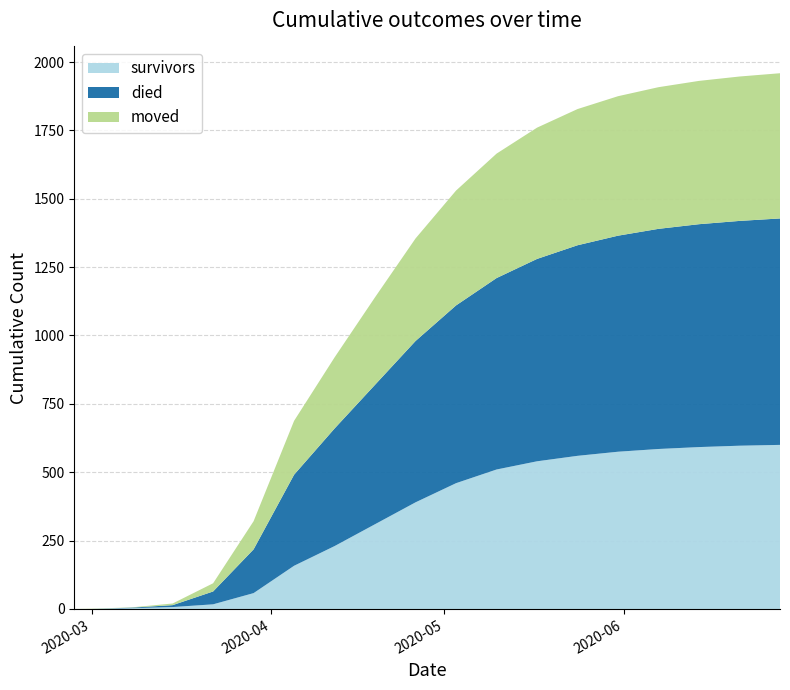

Reading right to left, what are all the values shown in this chart?

survivors: 2020-06-28=600	2020-06-21=597	2020-06-14=592	2020-06-07=585	2020-05-31=575	2020-05-24=560	2020-05-17=540	2020-05-10=510	2020-05-03=460	2020-04-26=390	2020-04-19=310	2020-04-12=230	2020-04-05=158	2020-03-29=58	2020-03-22=17	2020-03-15=7	2020-03-08=3	2020-03-01=0	2020-02-27=0
died: 2020-06-28=828	2020-06-21=822	2020-06-14=815	2020-06-07=805	2020-05-31=790	2020-05-24=770	2020-05-17=740	2020-05-10=700	2020-05-03=650	2020-04-26=590	2020-04-19=510	2020-04-12=430	2020-04-05=333	2020-03-29=160	2020-03-22=47	2020-03-15=7	2020-03-08=2	2020-03-01=0	2020-02-27=0
moved: 2020-06-28=531	2020-06-21=528	2020-06-14=524	2020-06-07=518	2020-05-31=510	2020-05-24=498	2020-05-17=480	2020-05-10=455	2020-05-03=420	2020-04-26=375	2020-04-19=320	2020-04-12=260	2020-04-05=197	2020-03-29=103	2020-03-22=30	2020-03-15=6	2020-03-08=1	2020-03-01=1	2020-02-27=0